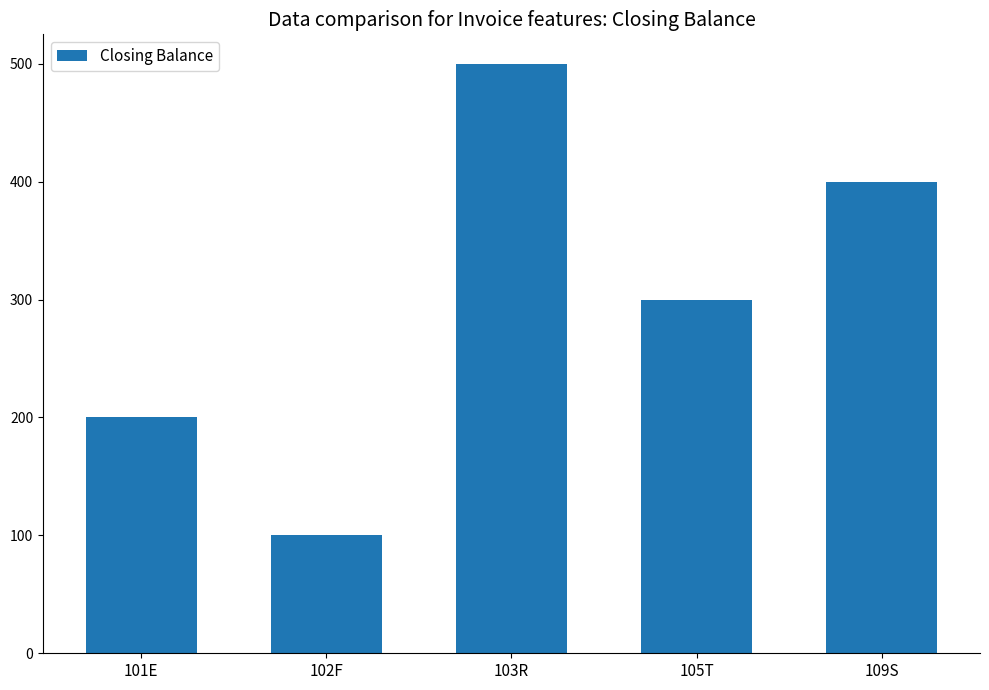

Approximately how many times larger is the value at 105T compared to 103R?

0.6